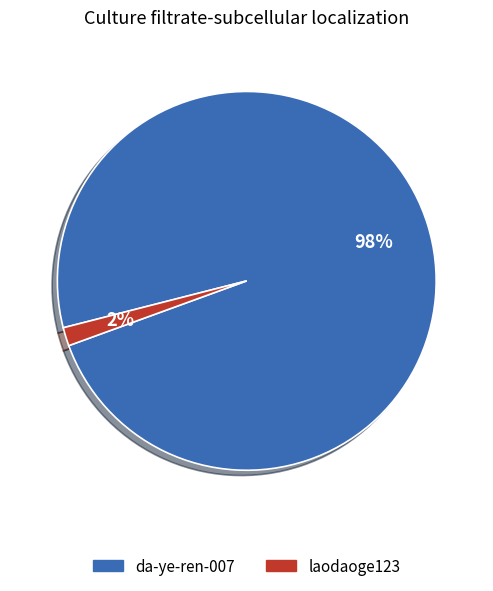

Which slice is the largest?

da-ye-ren-007